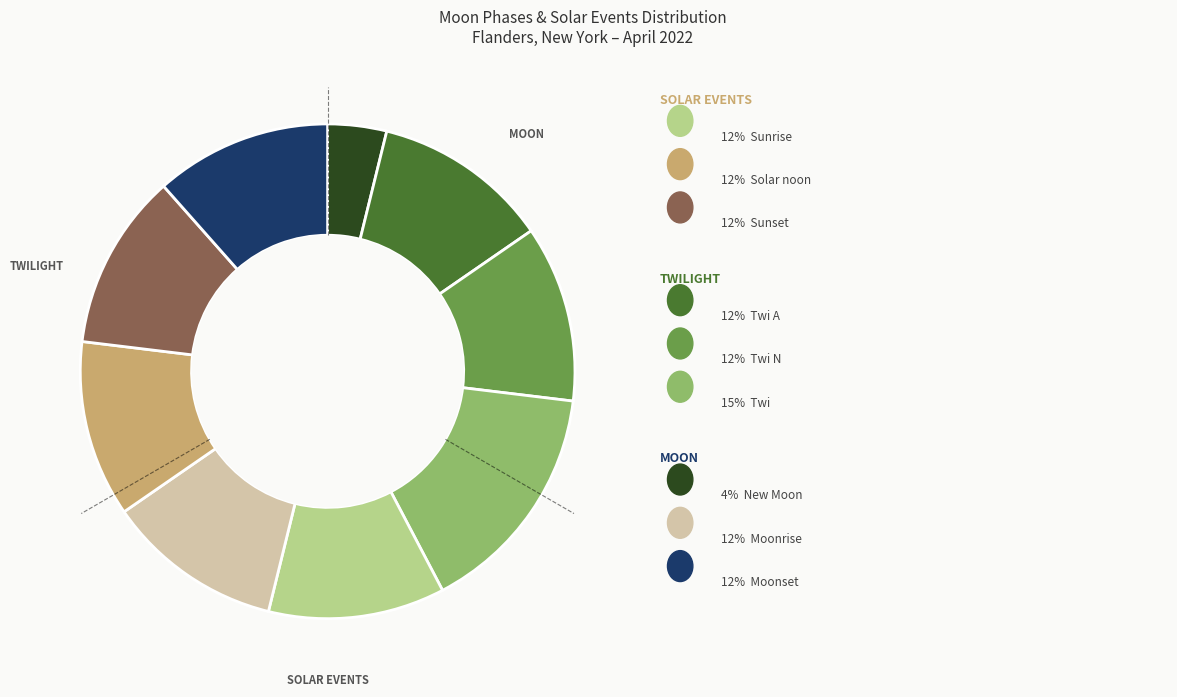

How many segments does this pie chart have?

9